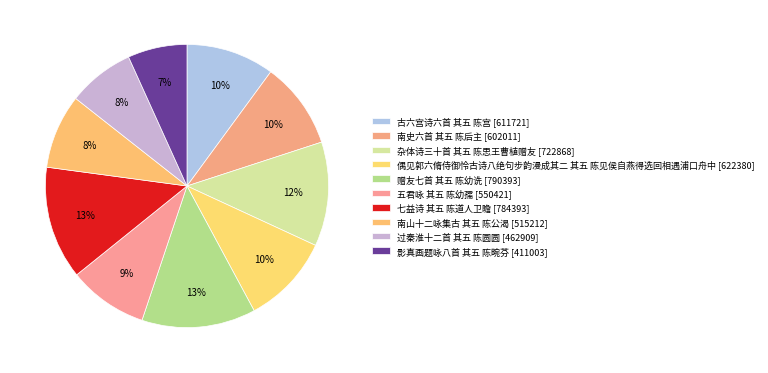

How many segments does this pie chart have?

10